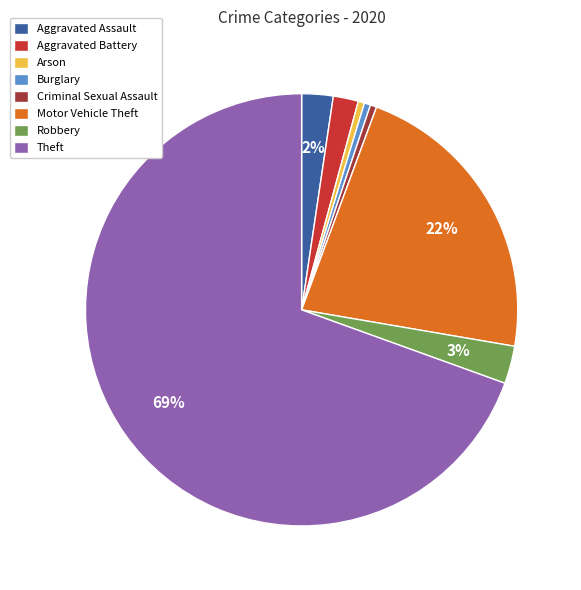

Is the sum of Theft and Burglary greater than half?

Yes